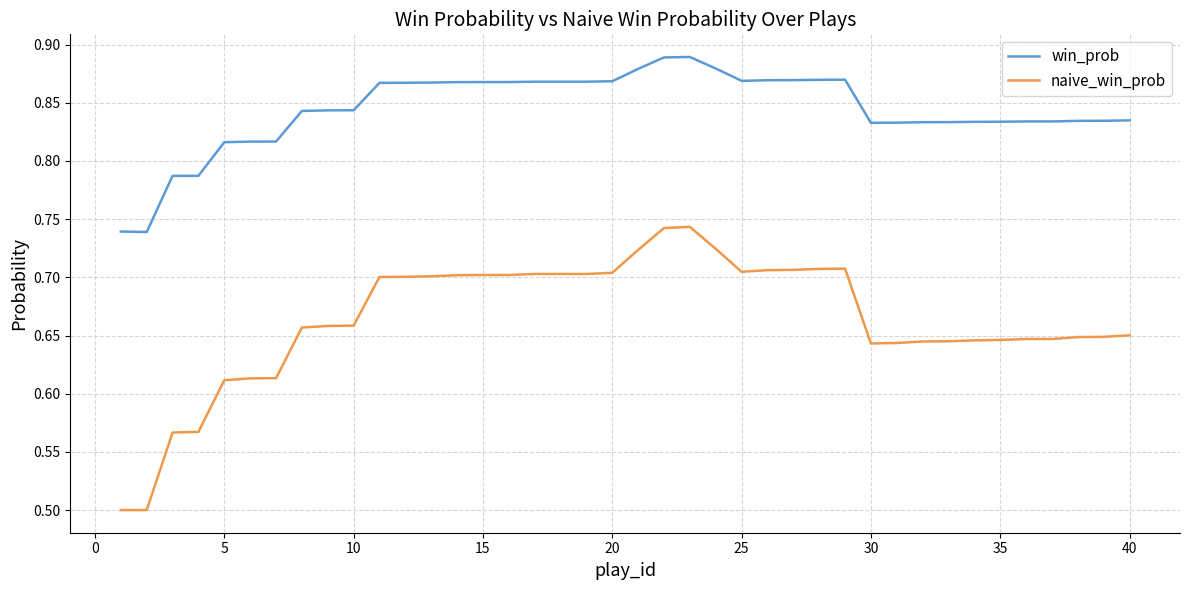

What is the difference between the maximum and second lowest values in the win_prob series?

0.2